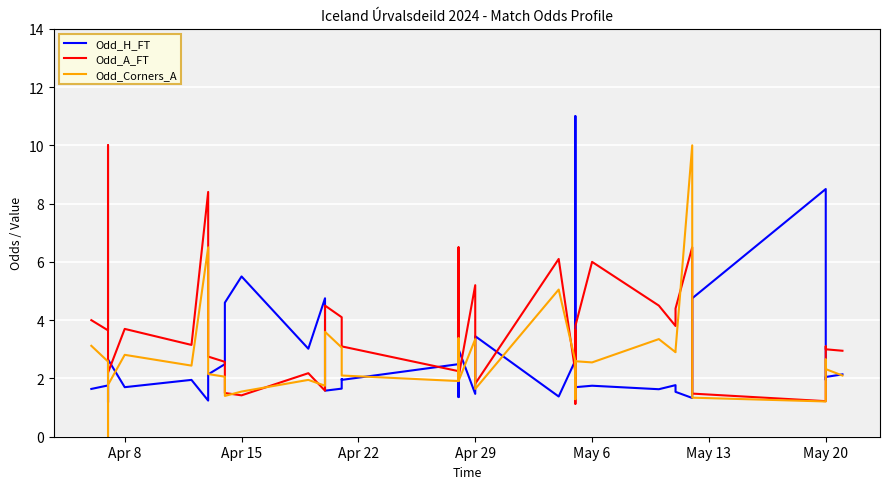

Reading right to left, list all the values displayed in this chart.

Odd_H_FT: 2.1	2.0	1.9	8.5	4.8	1.5	1.3	1.5	1.8	1.6	1.8	1.7	11.0	1.7	2.6	1.4	3.5	1.5	3.0	1.4	2.3	2.5	1.9	2.0	1.6	1.6	4.8	3.0	5.5	4.6	2.5	2.1	1.2	1.9	1.7	2.6	1.2	1.7	1.8	1.6
Odd_A_FT: 3.0	3.0	3.1	1.2	1.5	5.0	6.5	4.4	3.8	4.5	6.0	3.8	1.1	3.6	2.2	6.1	1.8	5.2	2.0	6.5	2.5	2.2	3.1	3.1	4.1	4.5	1.6	2.2	1.4	1.5	2.6	2.8	8.4	3.1	3.7	2.2	10.0	3.8	3.6	4.0
Odd_Corners_A: 2.1	2.3	2.6	1.2	1.3	3.1	10.0	3.0	2.9	3.4	2.5	2.6	1.3	2.6	2.6	5.0	1.6	3.4	1.9	3.4	2.4	1.9	2.1	2.2	3.1	3.6	1.8	1.9	1.6	1.4	2.1	2.1	6.5	2.4	2.8	1.8	0.0	0.0	2.6	3.1